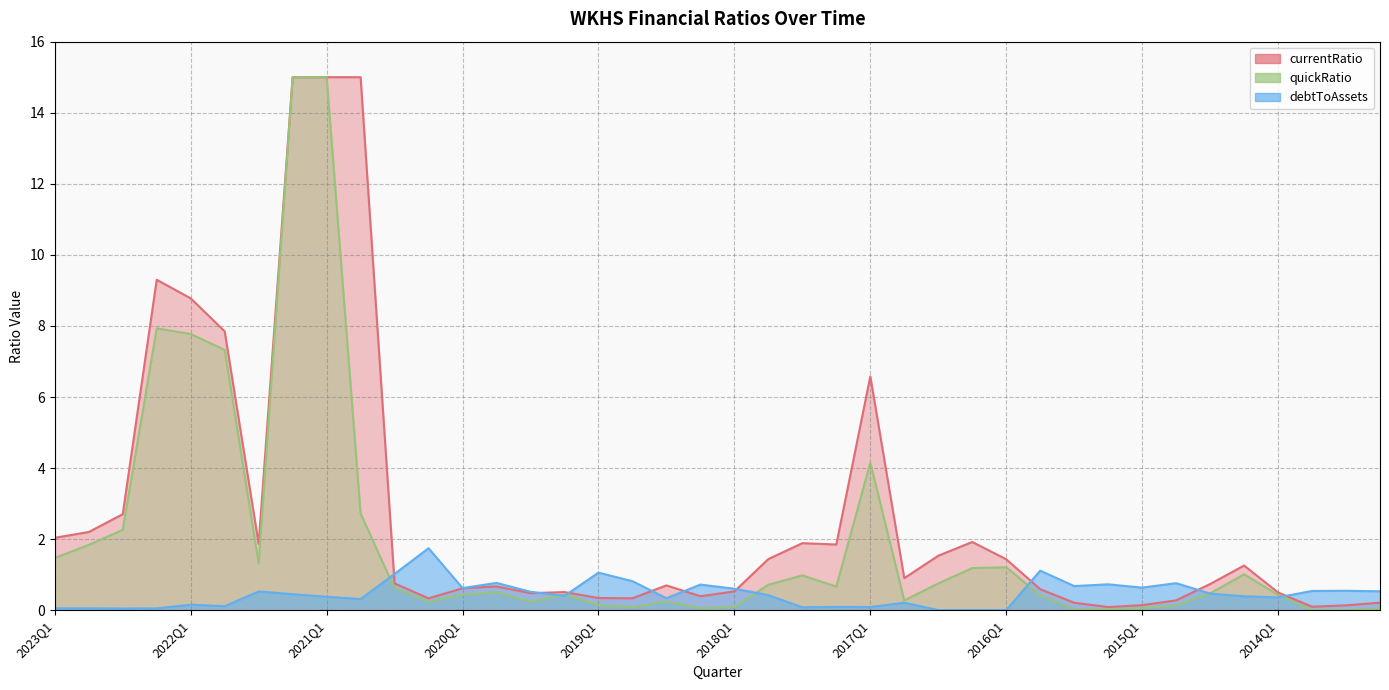

What is the sum of the quickRatio values at 2015Q2 and 2021Q2?

15.0